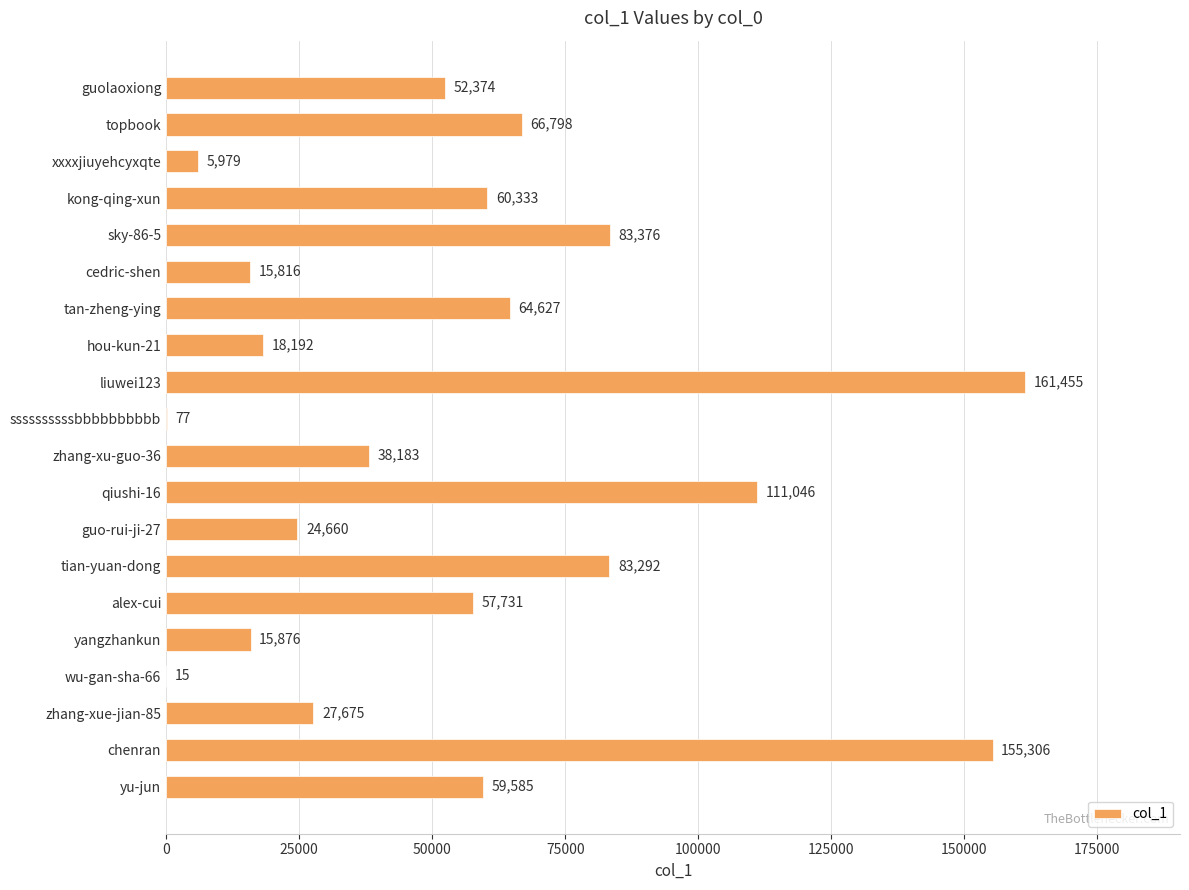

What is the greatest value displayed?

161455